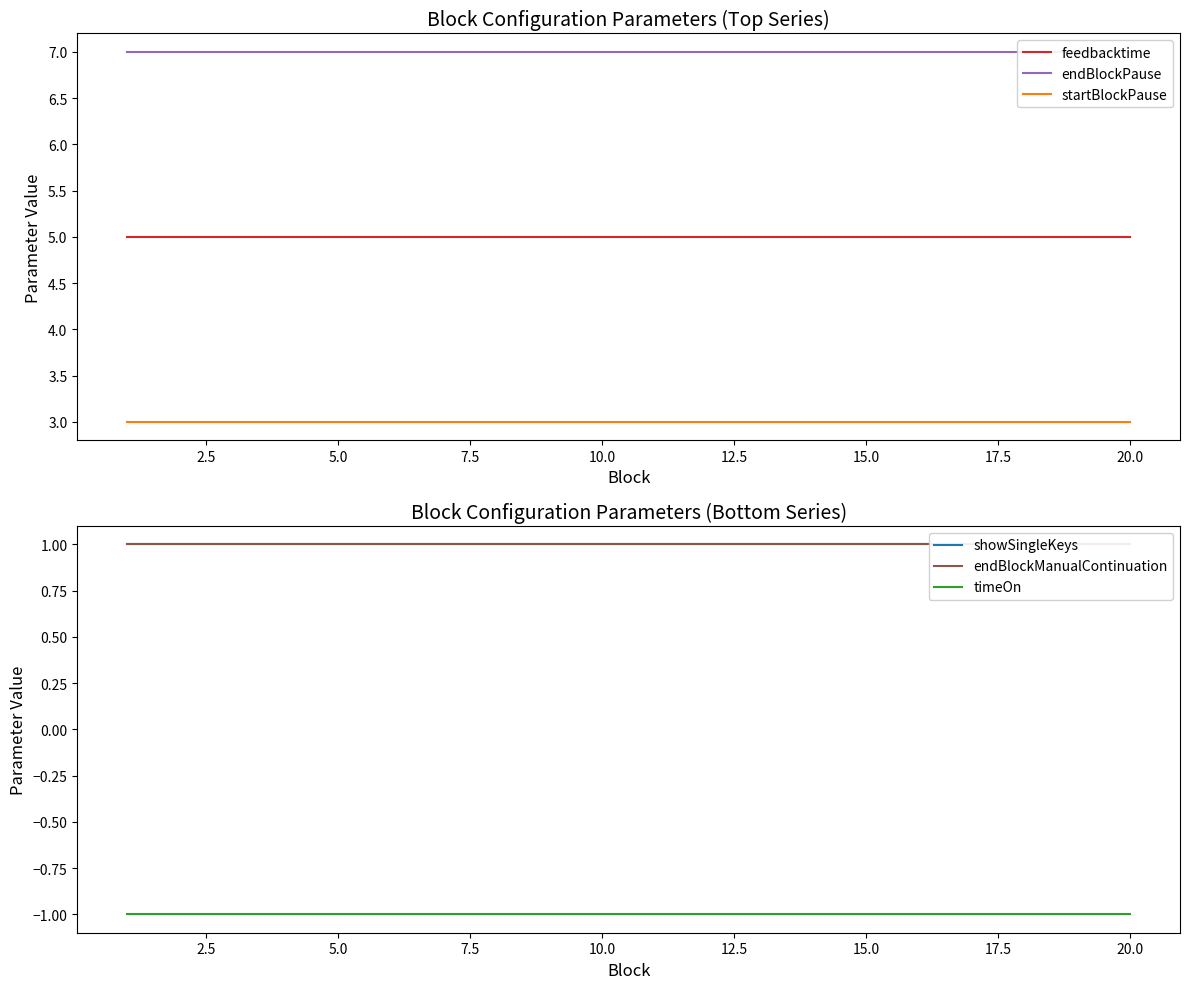

True or false: startBlockPause has a value of 3 at 20.0.

True